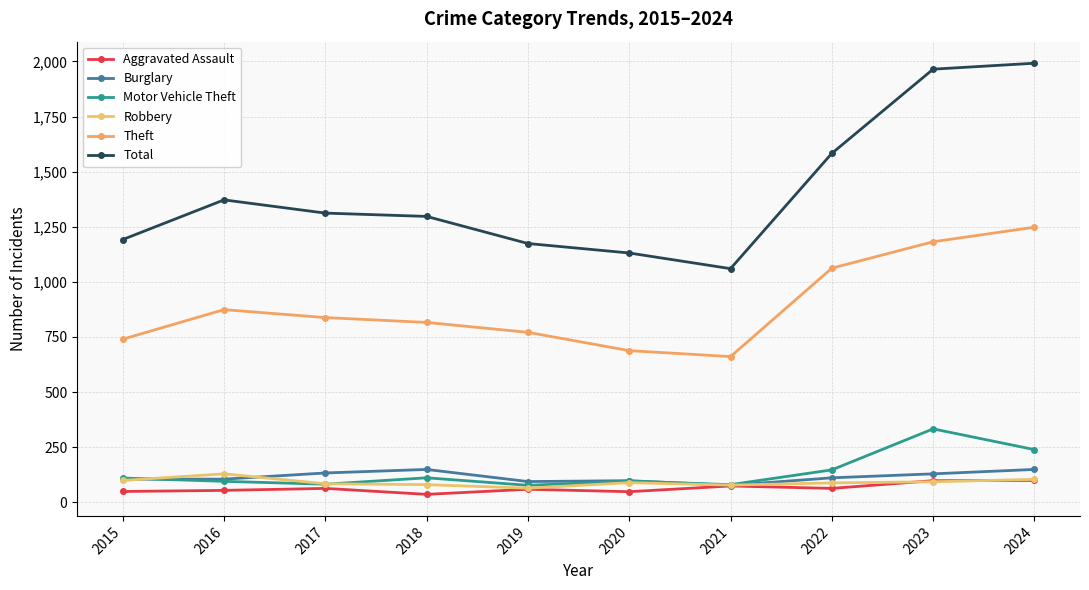

Where is Motor Vehicle Theft nearest to the value 205?

2024